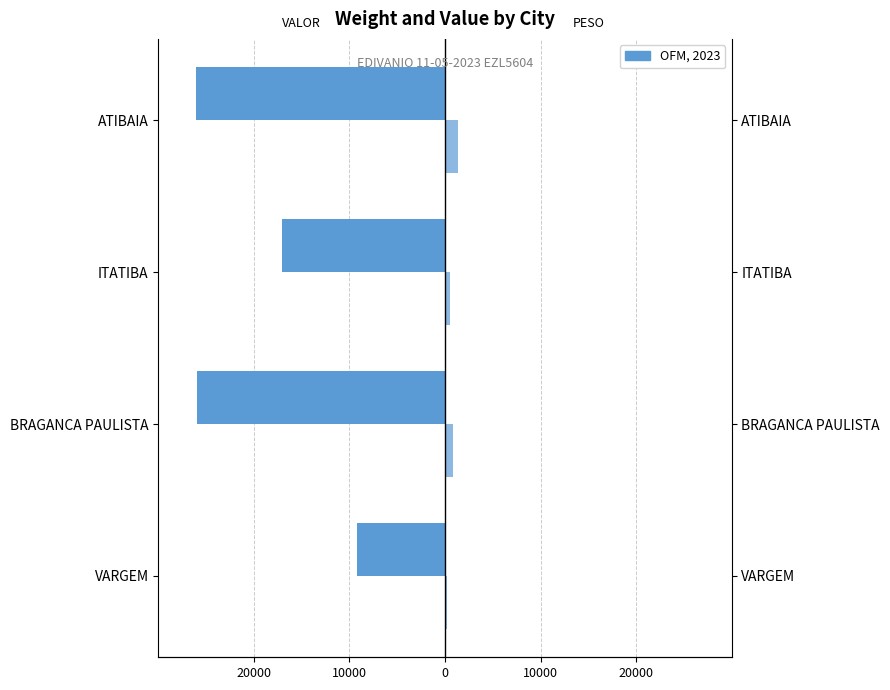

Is the value of PESO at ITATIBA greater than the value of VALOR at ITATIBA?

Yes